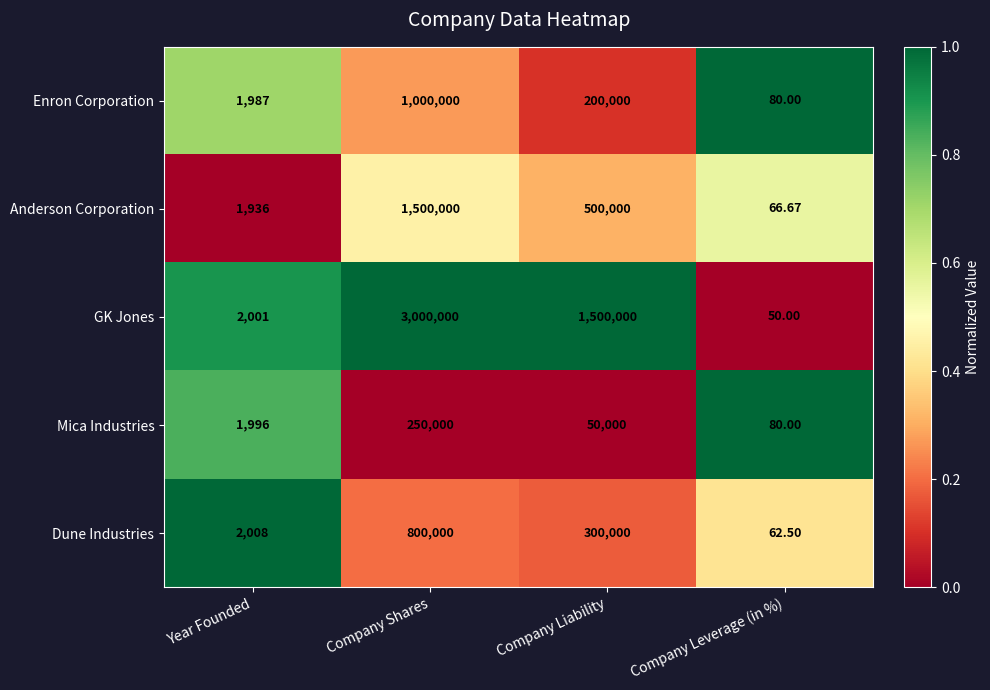

Rank the series by their maximum value, from highest to lowest.

GK Jones, Anderson Corporation, Enron Corporation, Dune Industries, Mica Industries